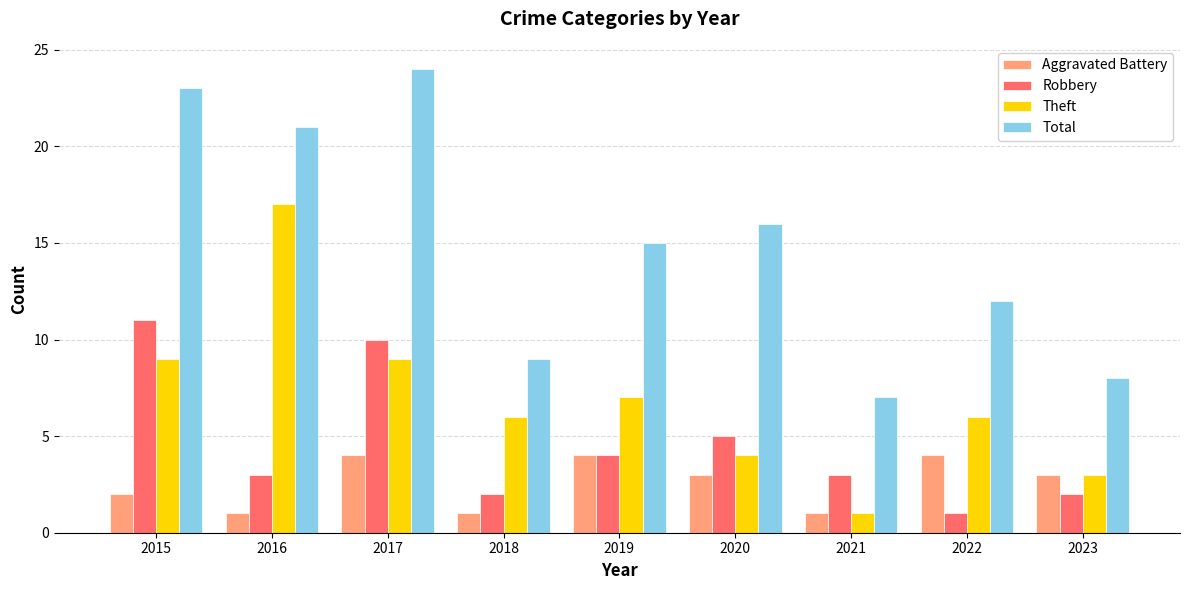

Where is Robbery nearest to the value 6?

2020